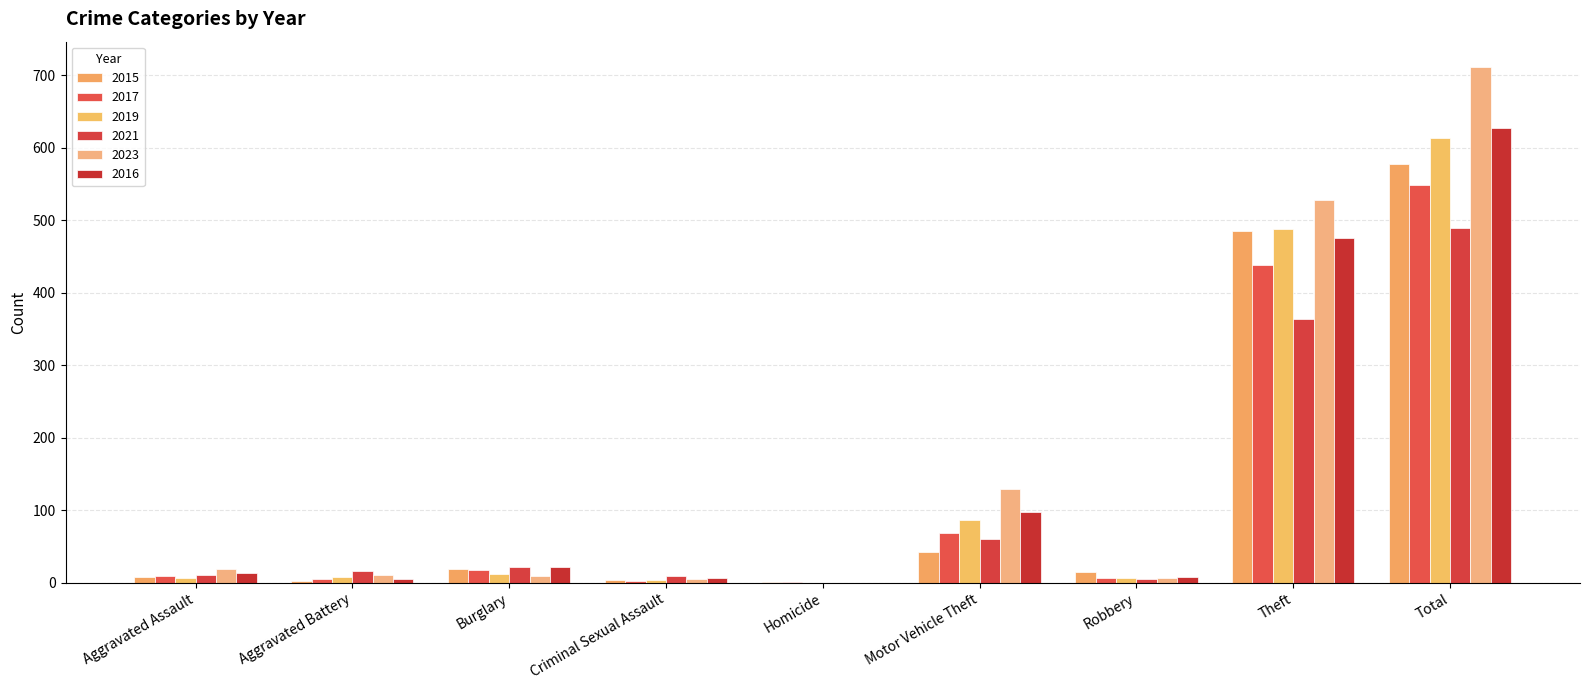

The value of 2023 at Theft is 528. True or false?

True